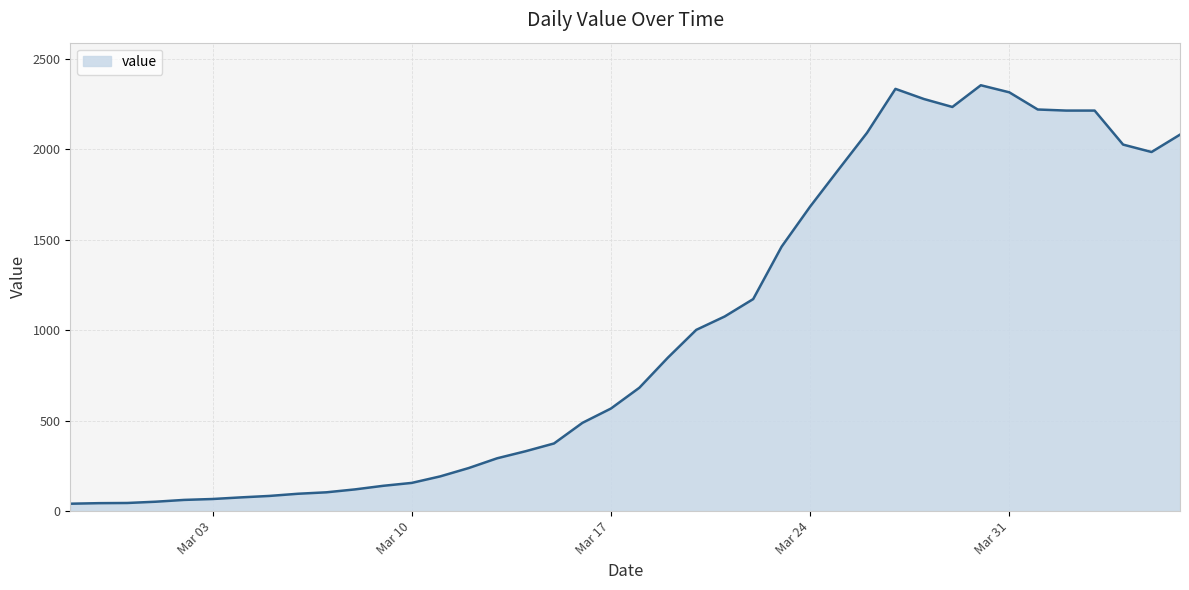

What is the difference between the maximum and minimum values?

2313